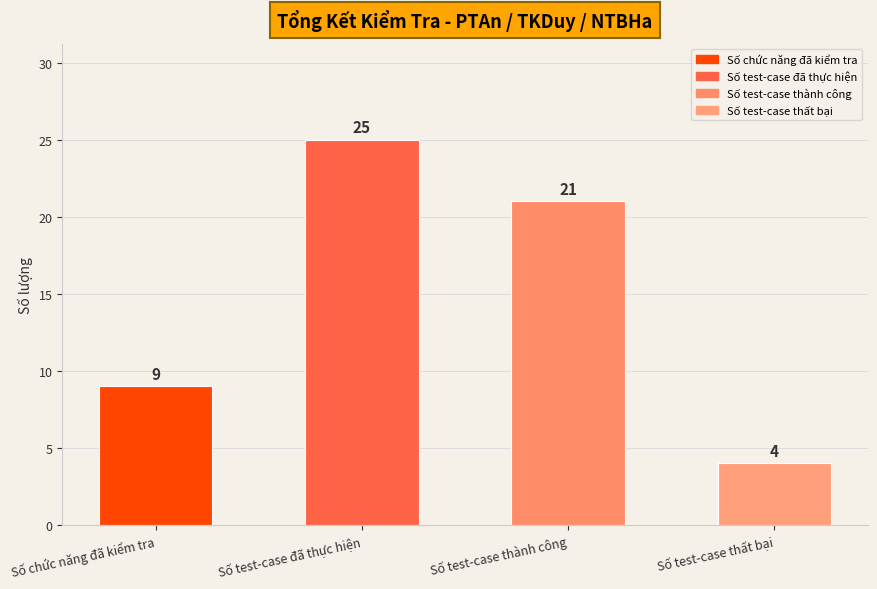

True or false: the data shows 5 at Số test-case thất bại.

False